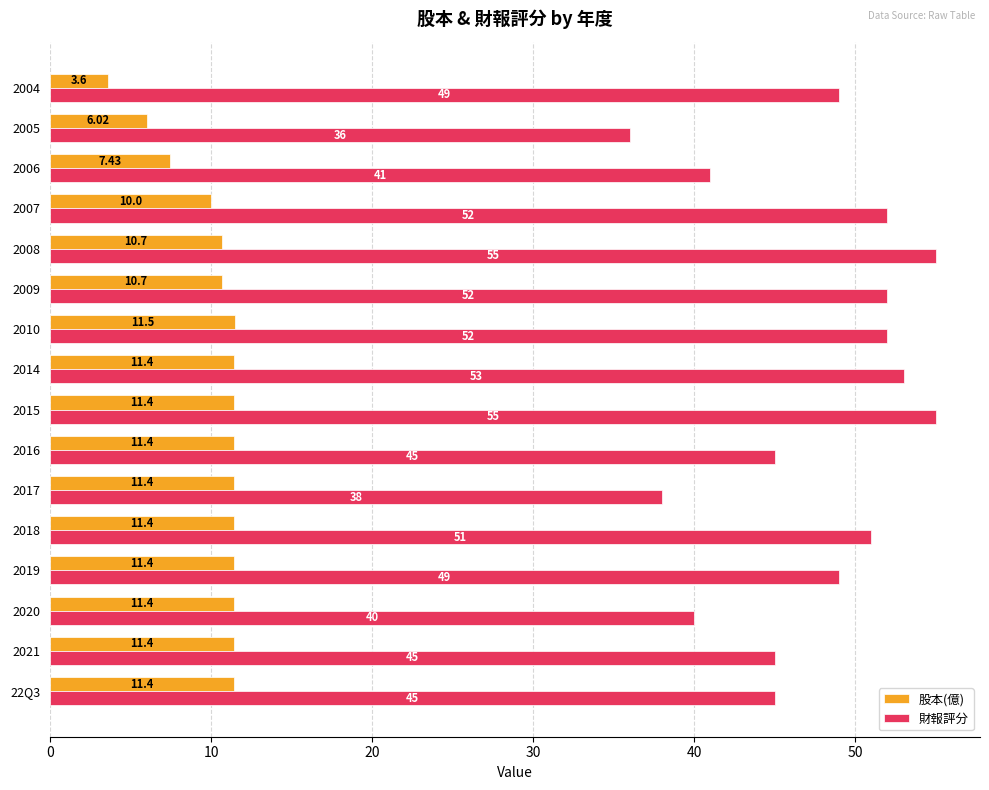

What is the average value of the 財報評分 series?

47.4